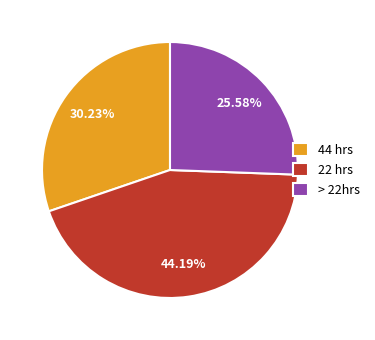

Which slice is the smallest?

> 22hrs